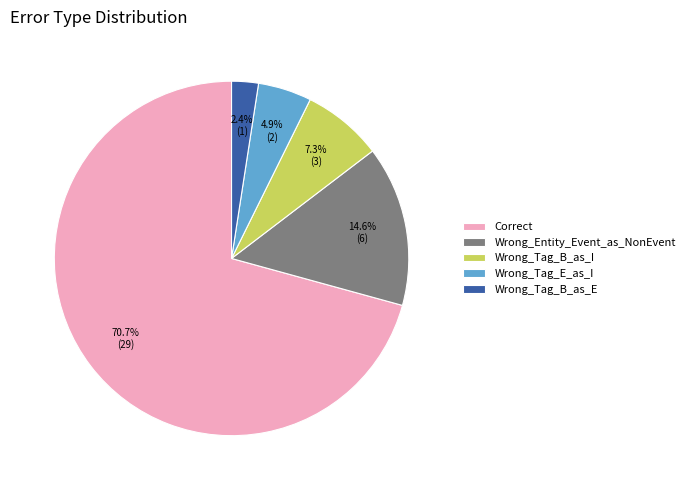

To the nearest percent, what is the difference between the largest and smallest slice percentages?

68%